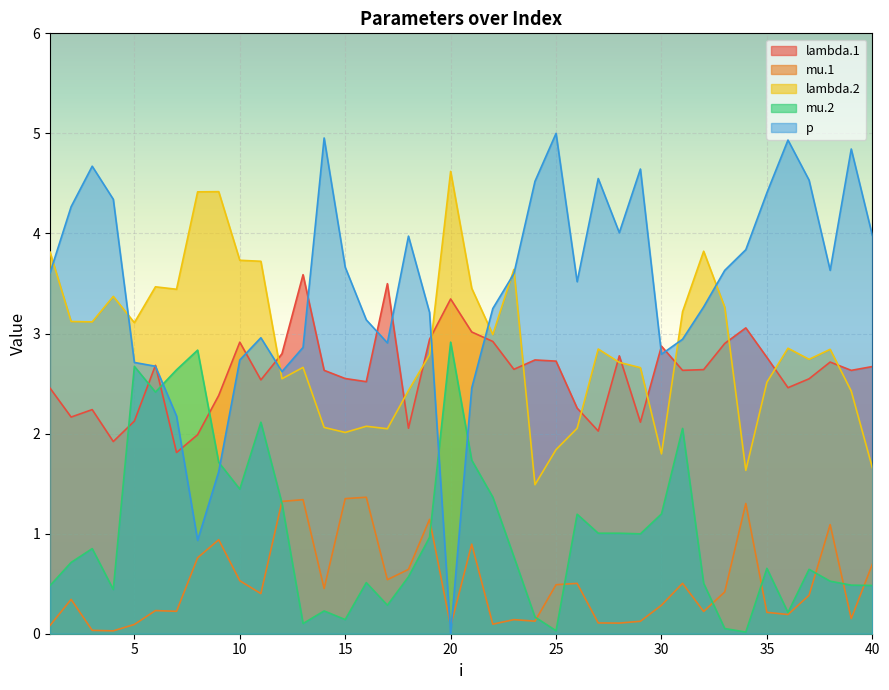

Does the chart display data point markers on the line(s)?

No